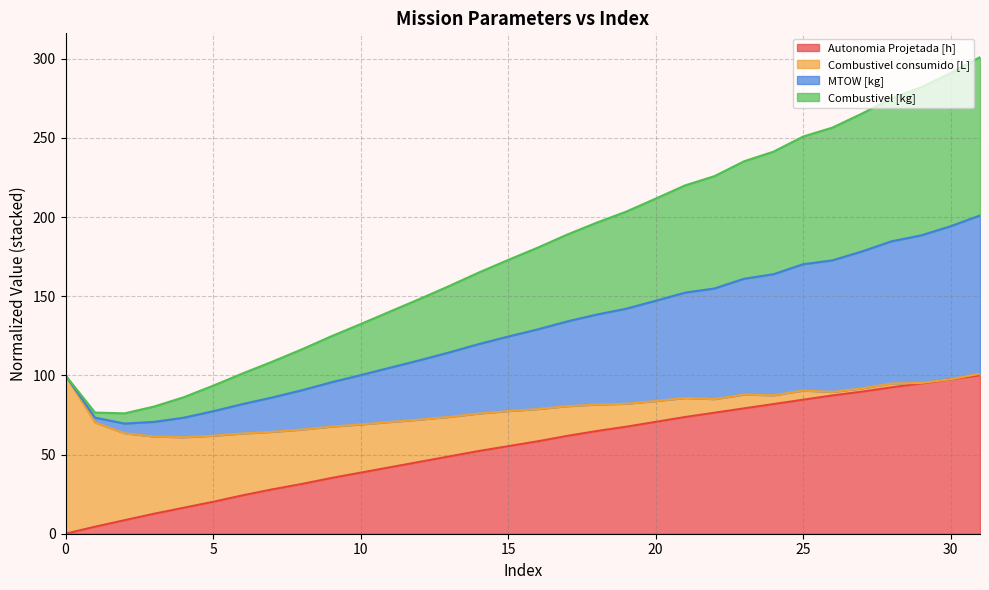

Between 9 and 16, which is larger?

16